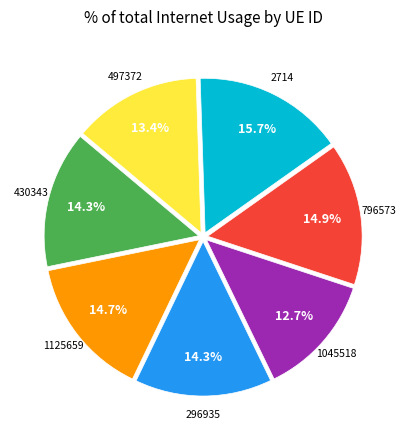

Does any single category account for the majority?

No